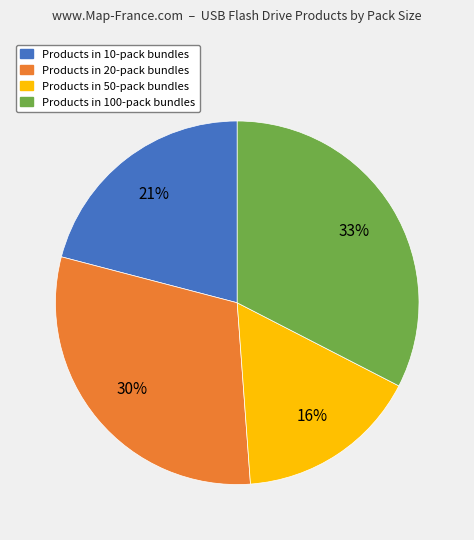

How many slices are in this pie chart?

4